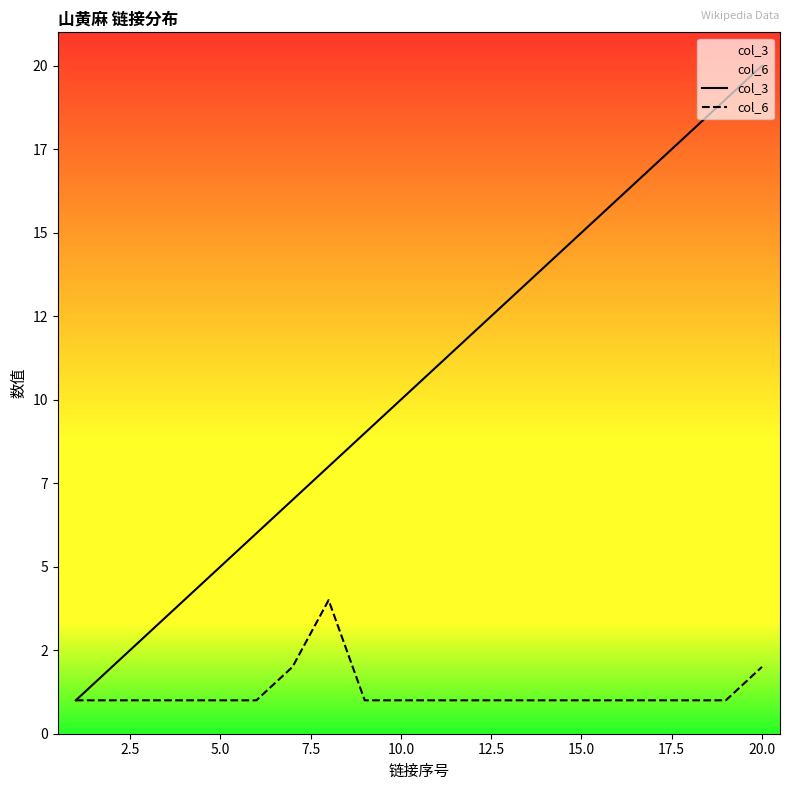

Reading right to left, extract all data points from this chart.

col_3: 20	19	18	17	16	15	14	13	12	11	10	9	8	7	6	5	4	3	2	1
col_6: 2	1	1	1	1	1	1	1	1	1	1	1	4	2	1	1	1	1	1	1